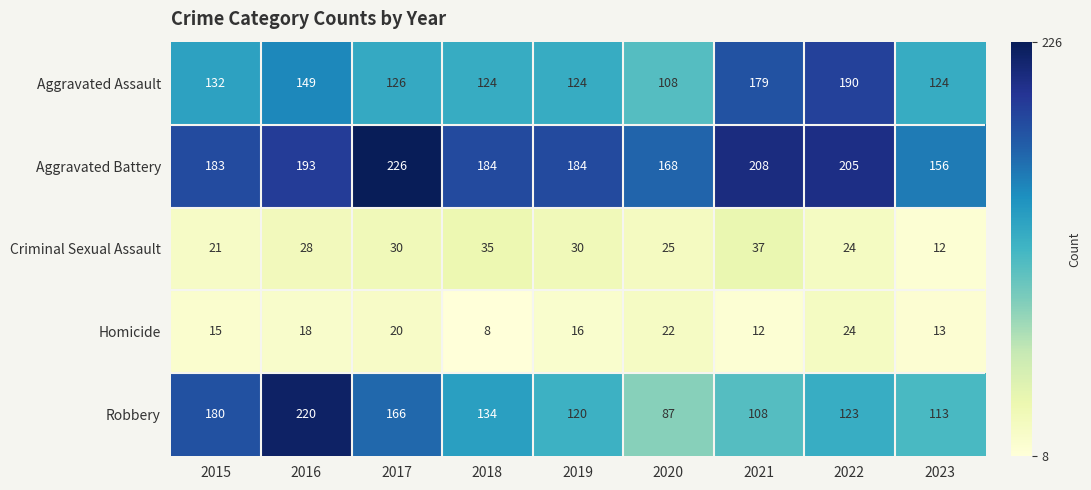

Between 2020 and 2023, which series saw the biggest shift?

Robbery